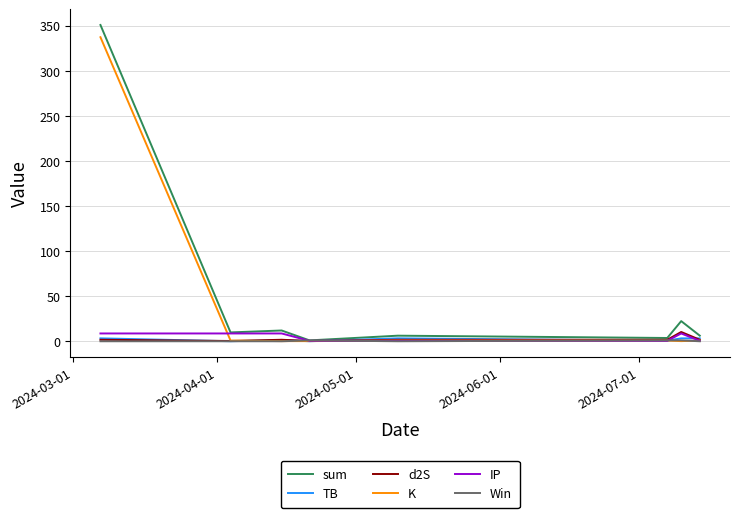

What is the greatest value displayed?

350.7